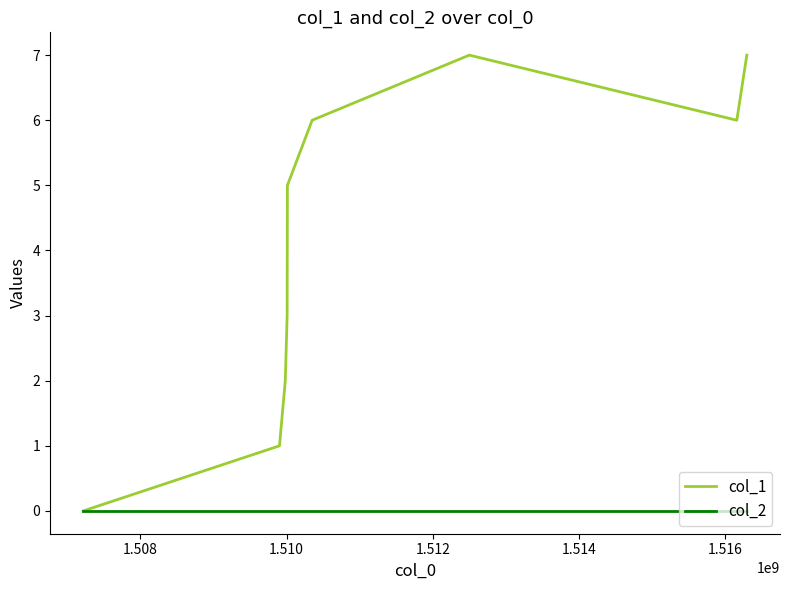

What is the average value of the col_1 series?

4